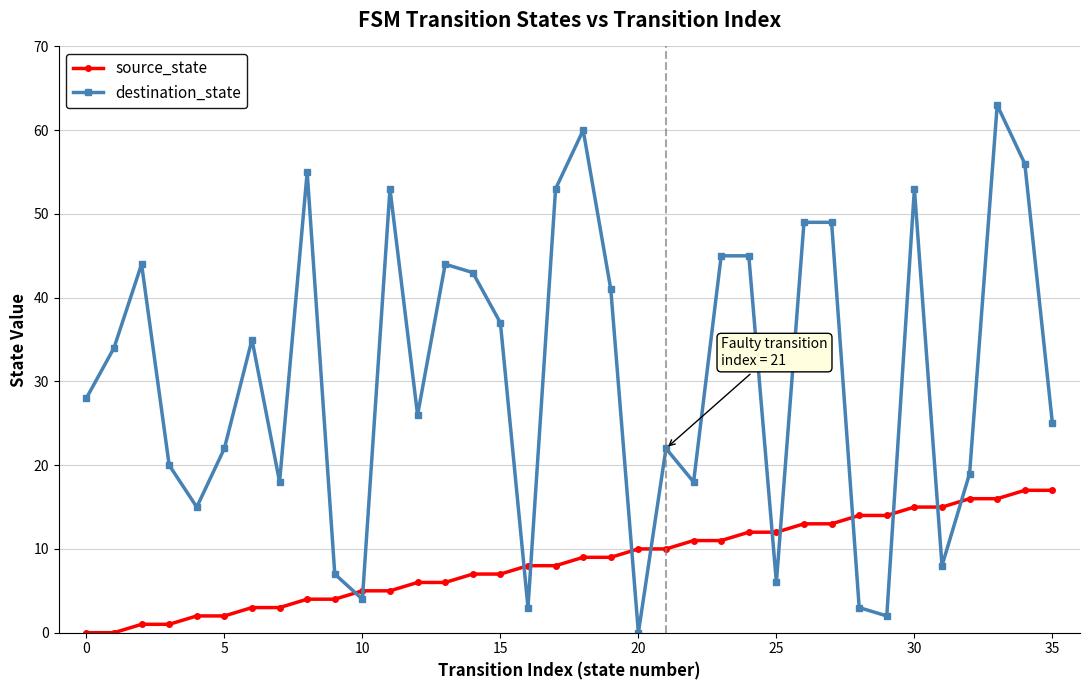

Which series has the largest total across all categories?

destination_state